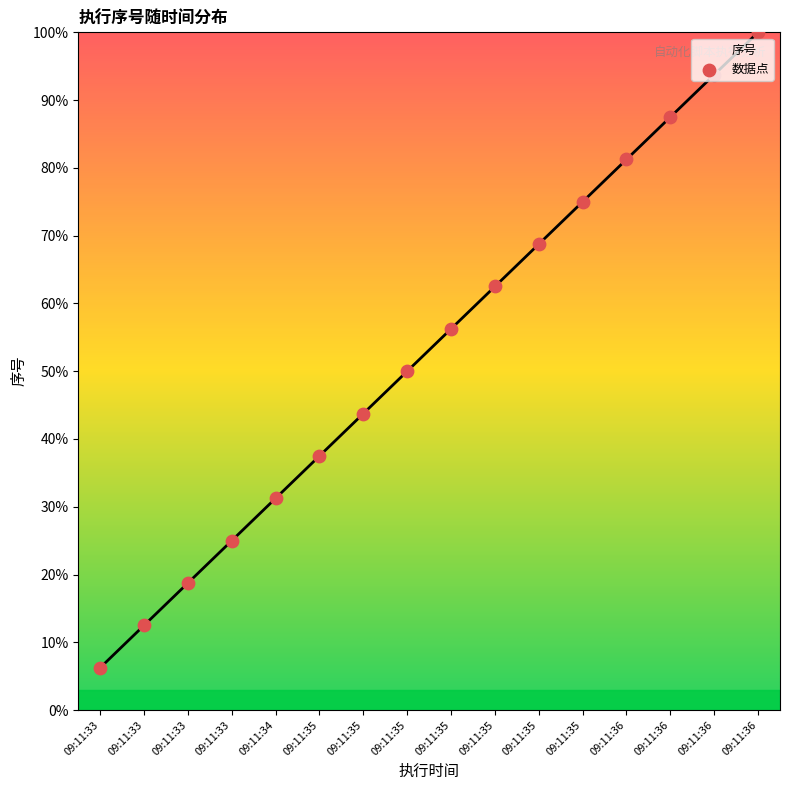

What is the change in value from 09:11:34 to 09:11:35?

+25.0